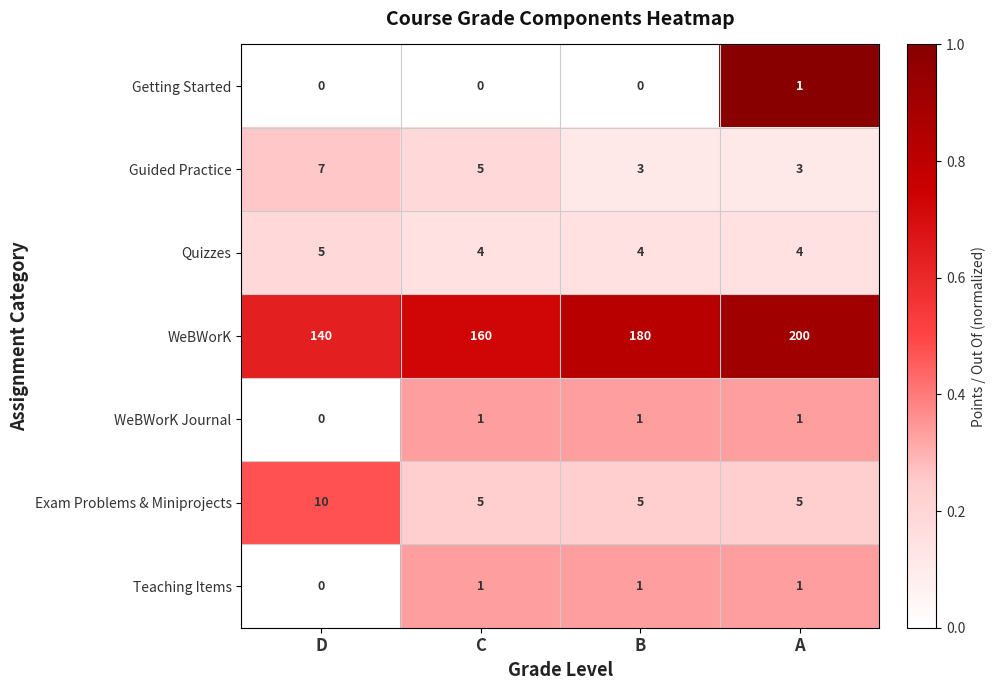

How many series are shown in this chart?

7